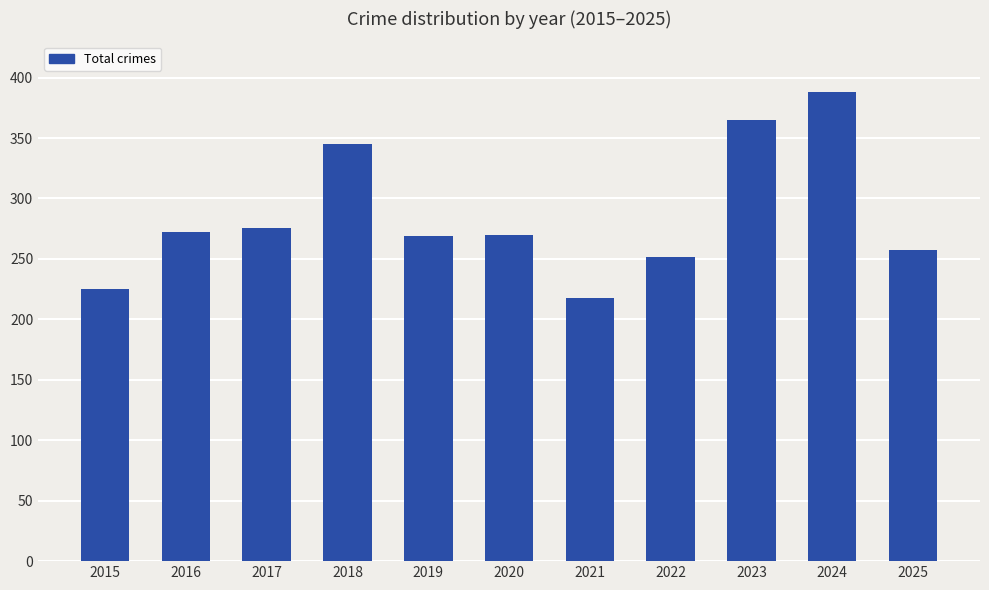

What is the average value?

285